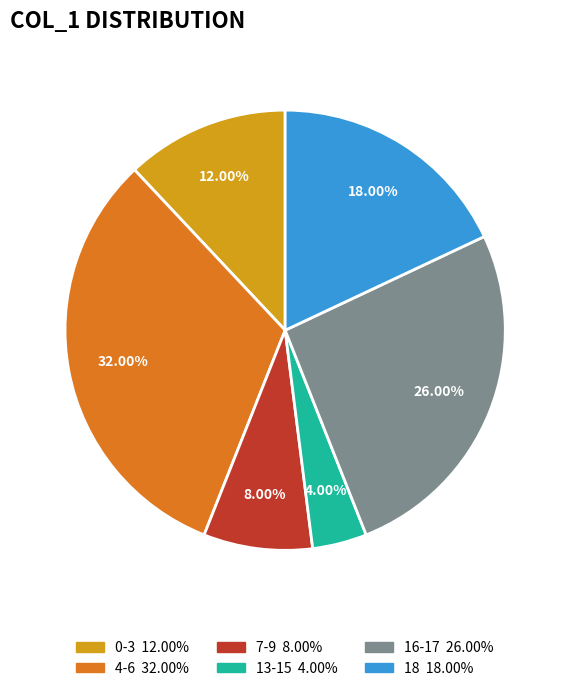

Is there any slice that represents more than half of the pie?

No